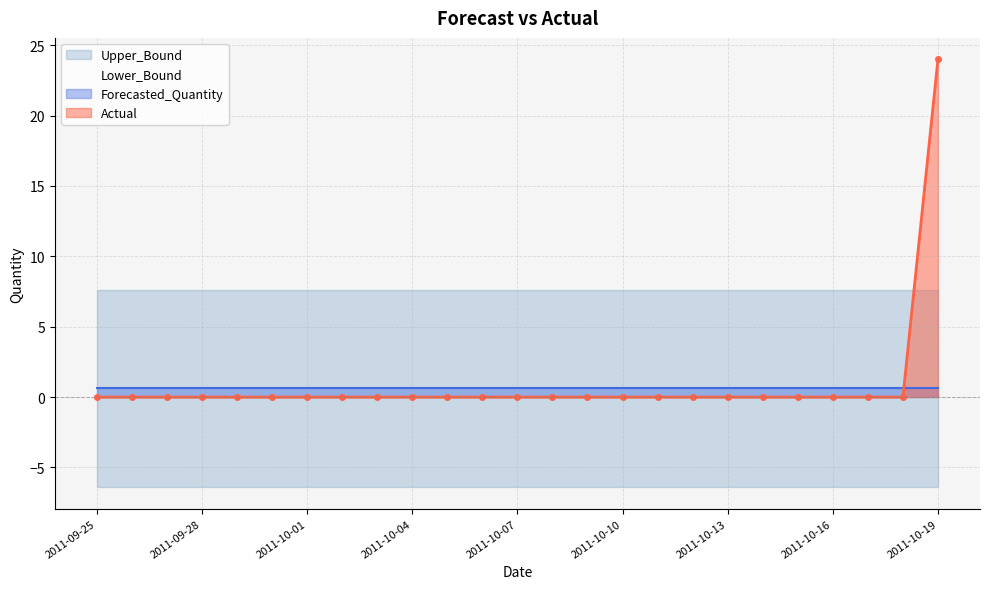

At 2011-10-02, list the series in order from largest to smallest.

Upper_Bound, Forecasted_Quantity, Actual, Lower_Bound